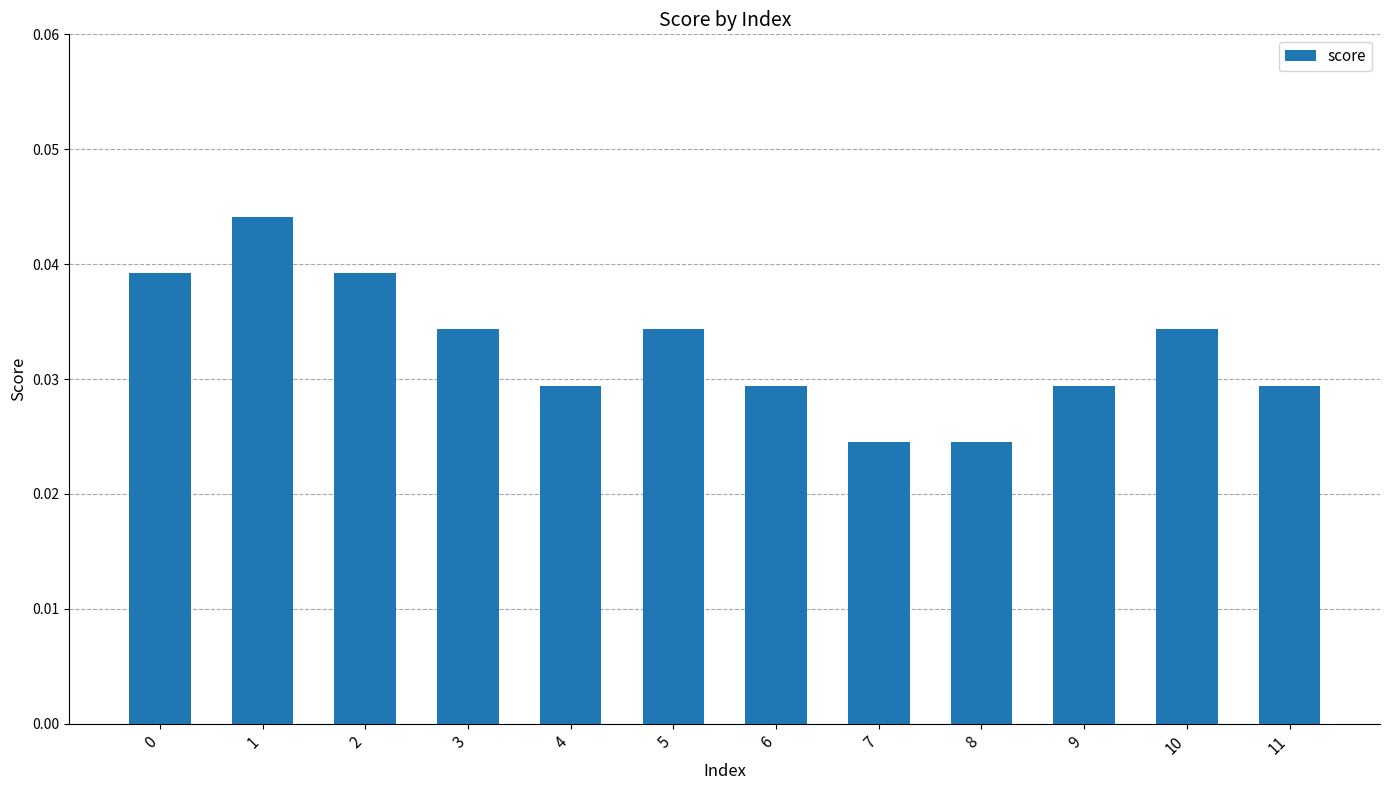

Does the chart contain stacked bars?

No